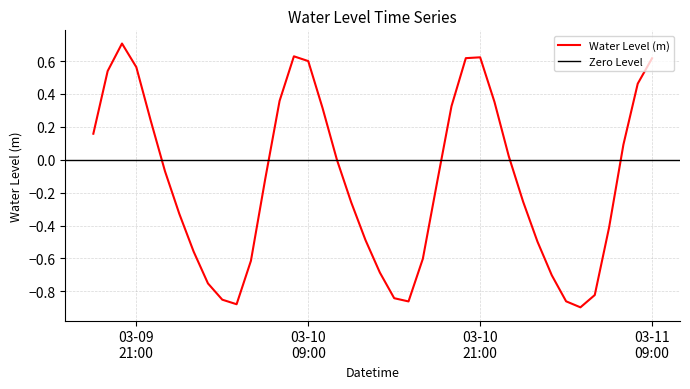

At which label does the data first exceed 0?

2023-03-09 18:00:00